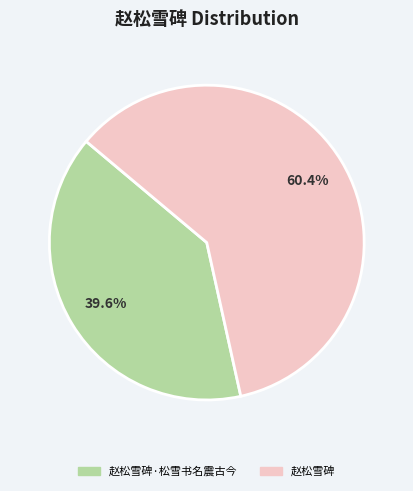

Does any single category account for the majority?

Yes